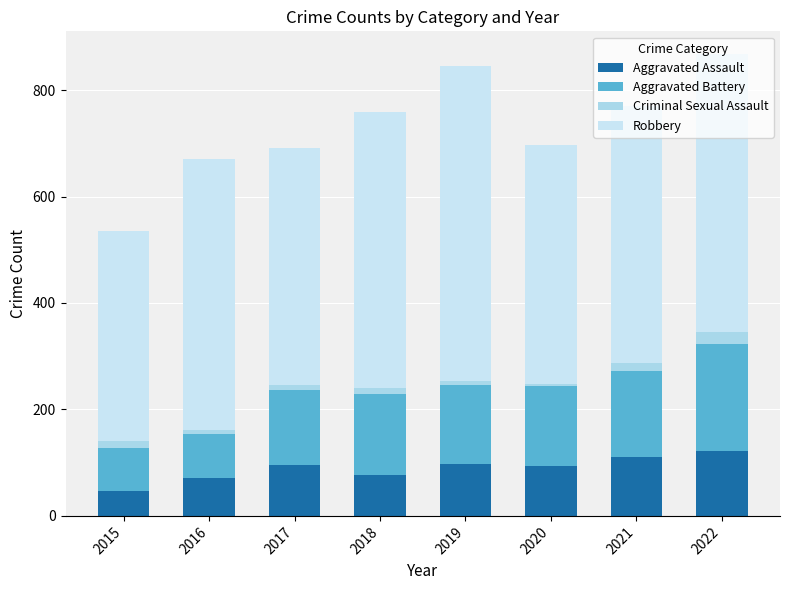

How many Criminal Sexual Assault values are between 8 and 14?

6